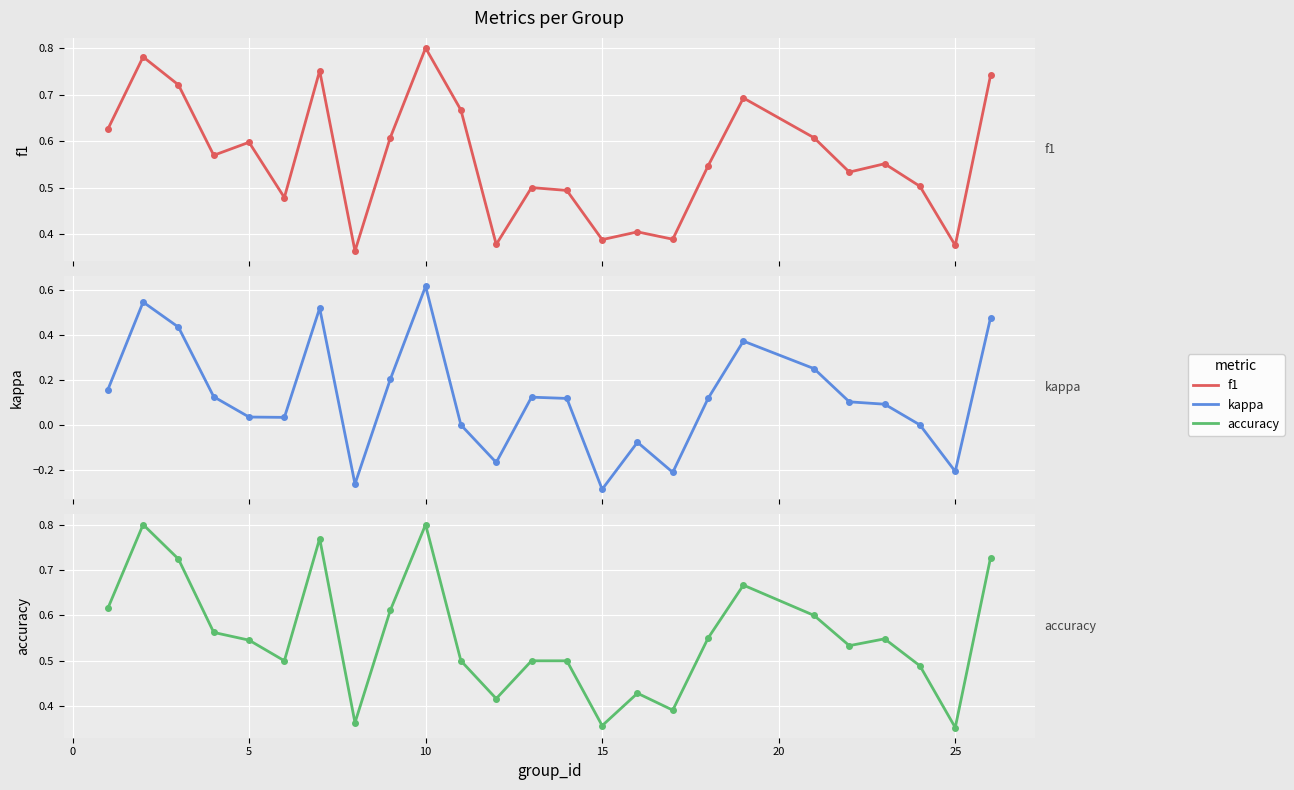

What is the average value of the f1 series?

0.6